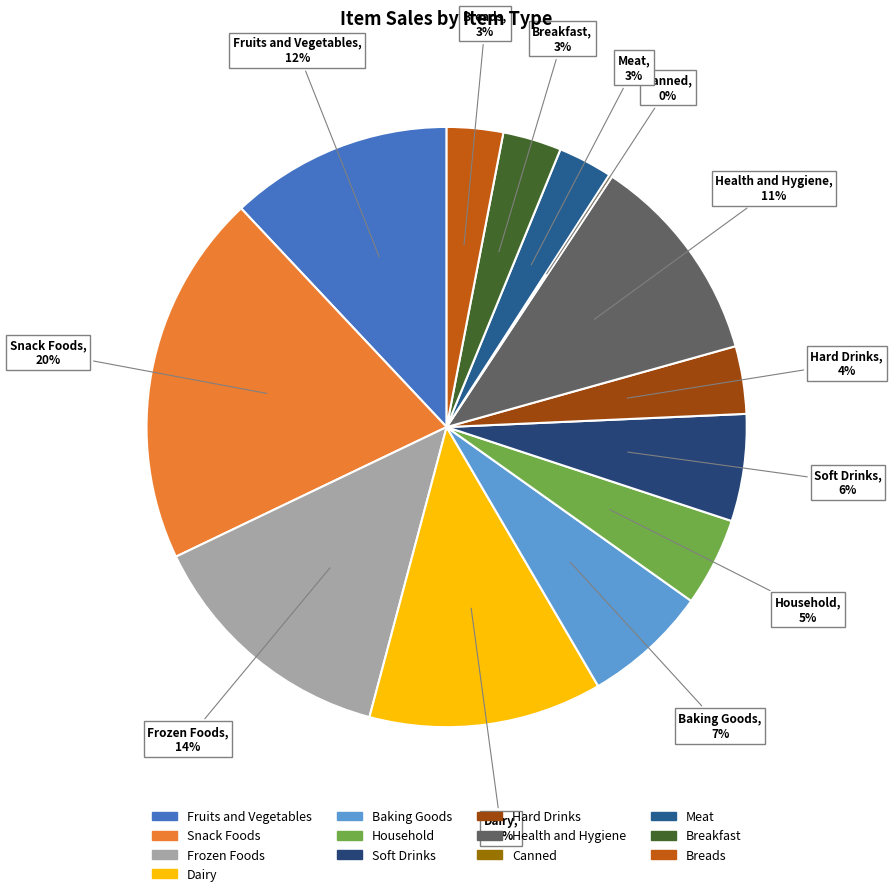

Which slice is the largest?

Snack Foods